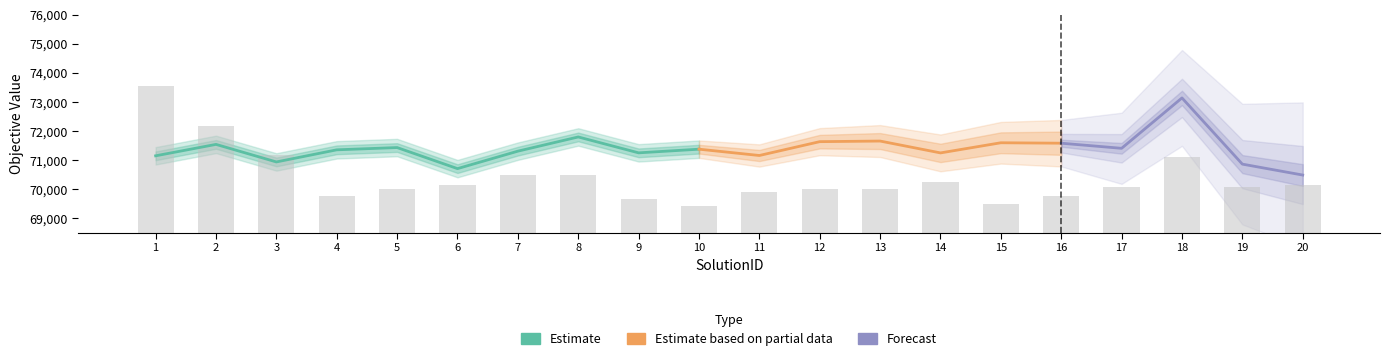

The chart shows a value of 70080 at 17. True or false?

True